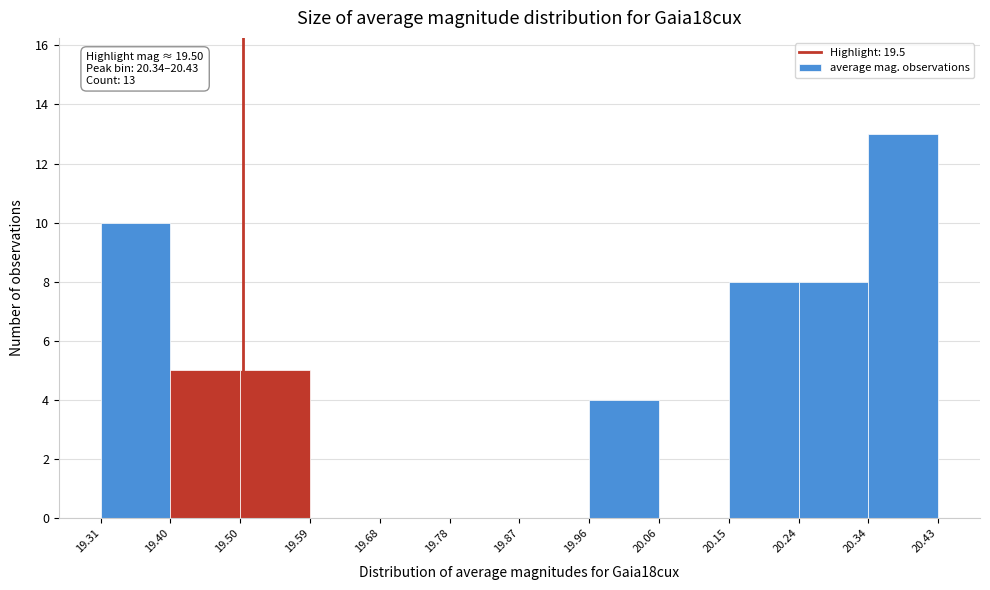

Which range on the x-axis has the tallest bar?

20.34 to 20.43